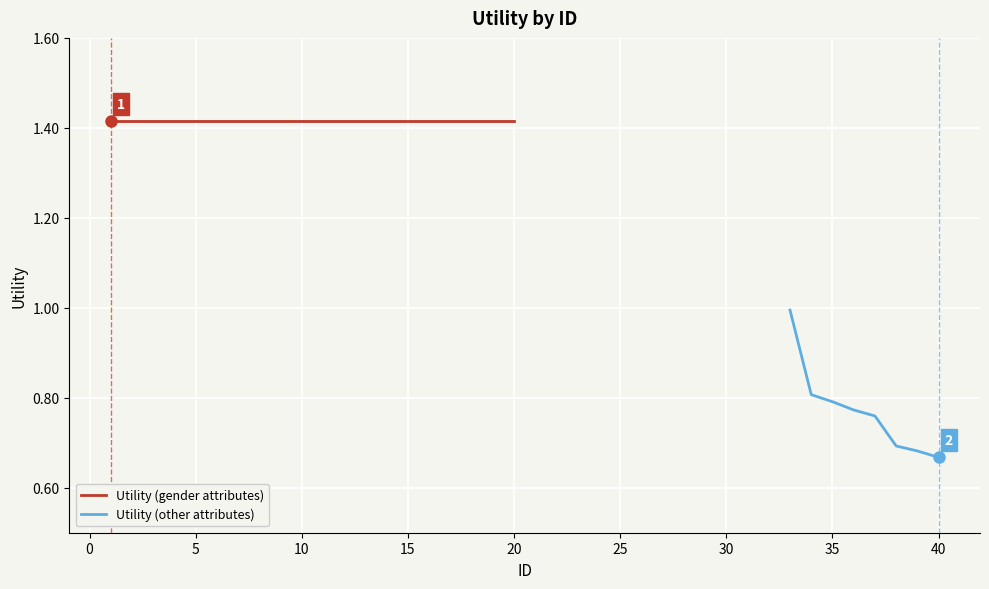

What is the average value?

1.2